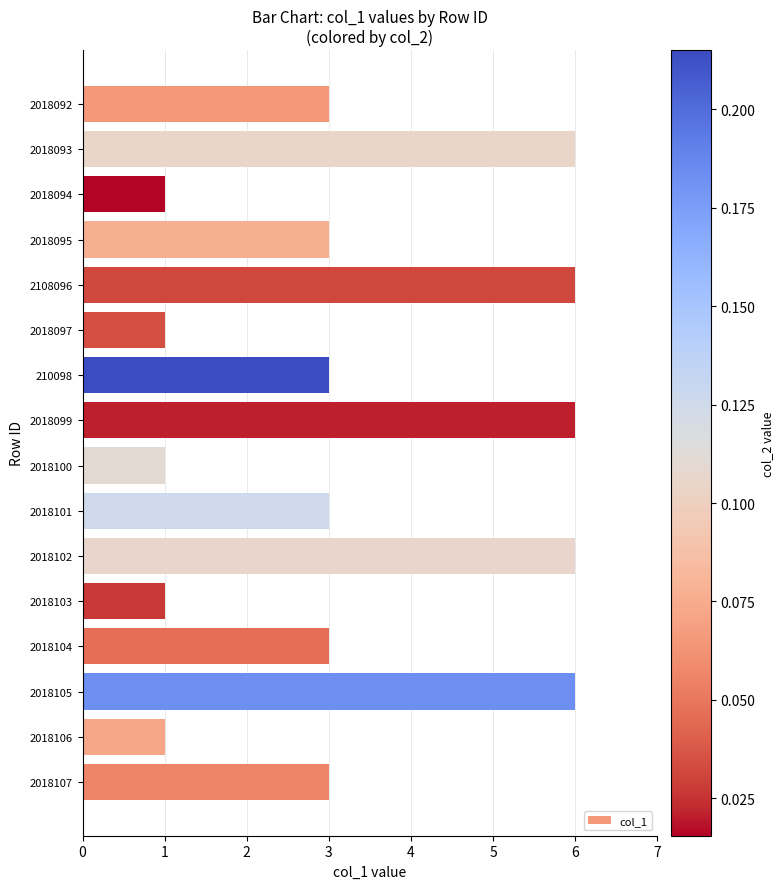

The value at 2018104 is 2. True or false?

False